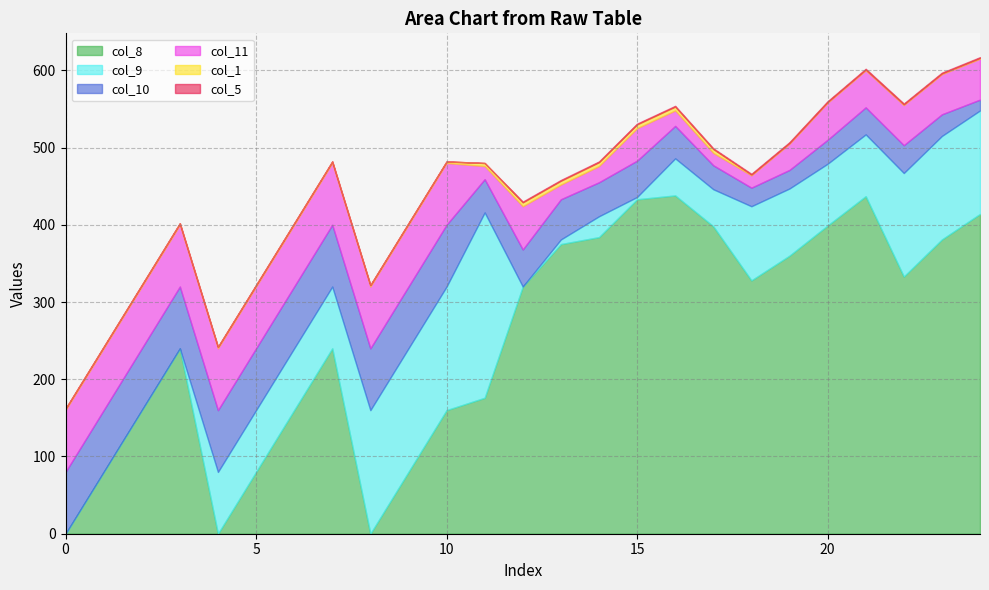

The value of col_8 at 21 is 437. True or false?

True